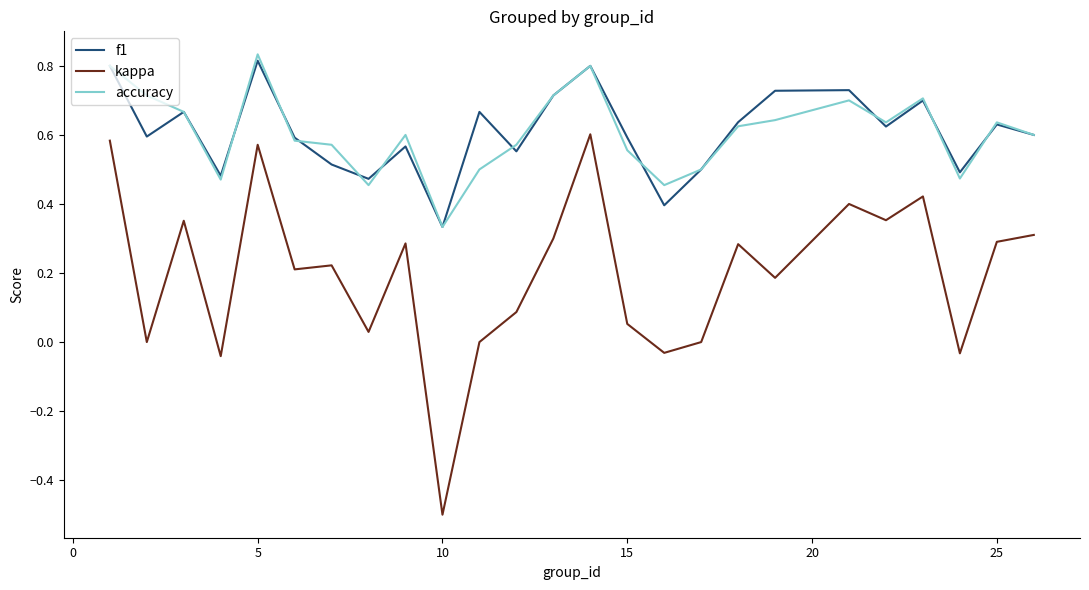

True or false: f1 and kappa intersect in this chart.

False